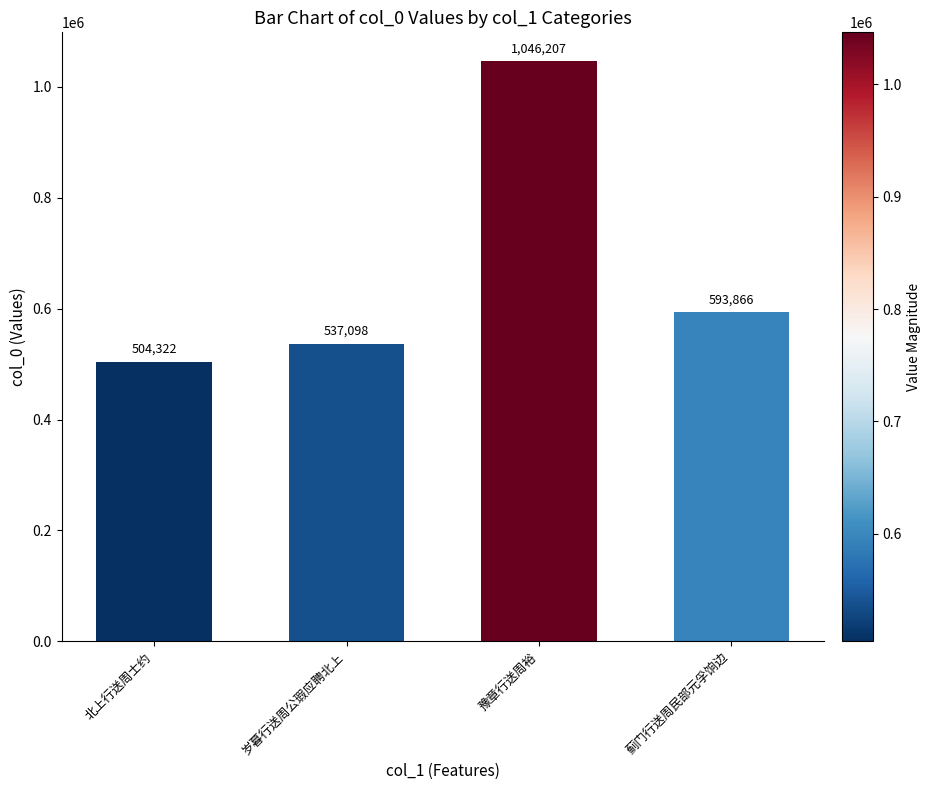

Reading right to left, transcribe all the data shown in this chart.

蓟门行送周民部元孚饷边=593866	豫章行送周裕=1046207	岁暮行送周公瑕应聘北上=537098	北上行送周士约=504322